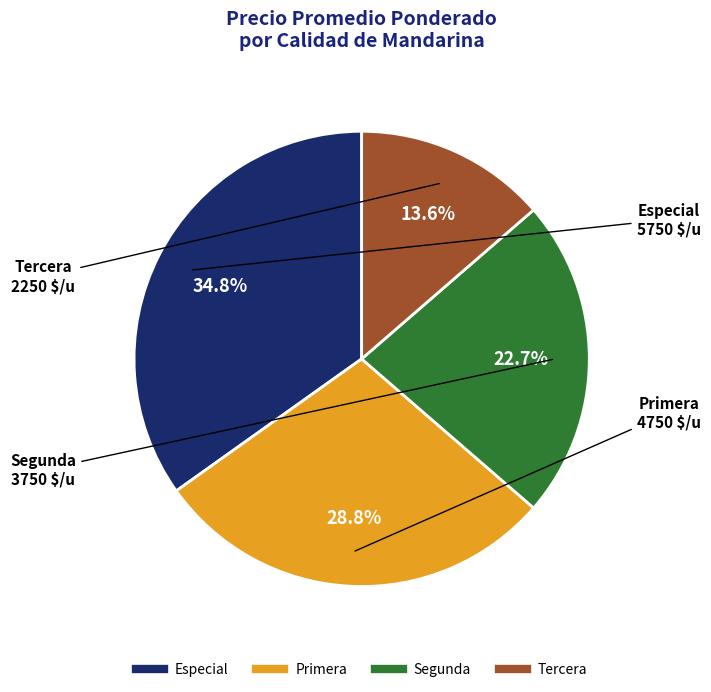

Approximately how many times larger is the value at Segunda compared to Tercera?

1.7